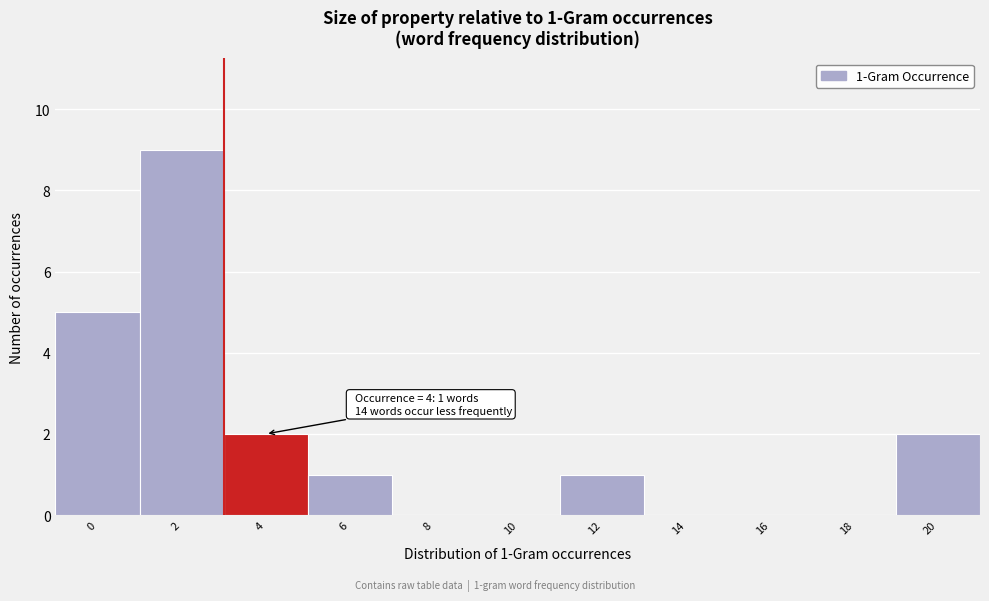

Reading left to right, extract all data points from this chart.

0=5	2=9	4=2	6=1	8=0	10=0	12=1	14=0	16=0	18=0	20=2